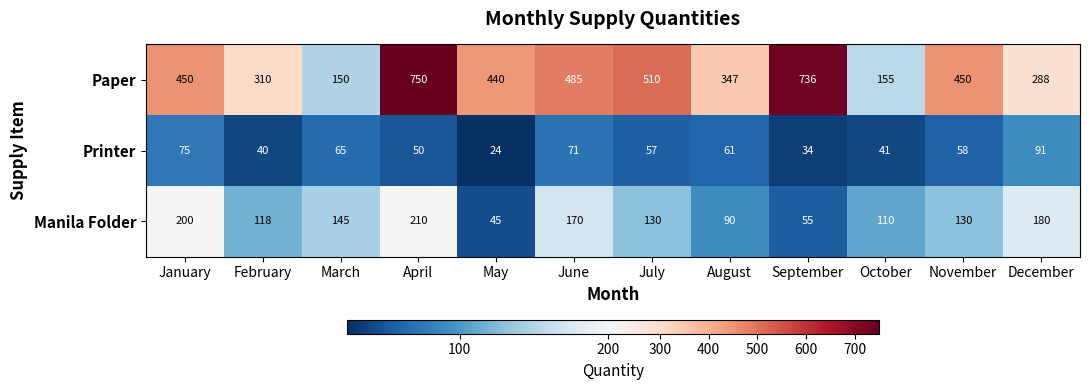

What is the smallest value displayed?

24